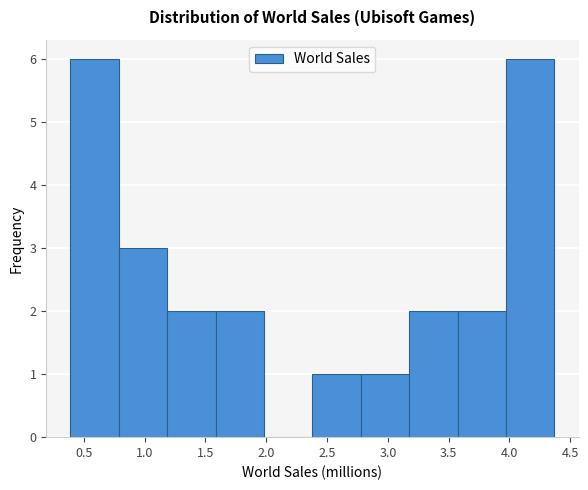

Reading left to right, list every bar in this chart as the range it spans on the x-axis followed by its height. Neither the bar edges nor the heights are printed on the chart, so give them approximately, as read against the axes.

0.40 to 0.80: 6
0.80 to 1.20: 3
1.20 to 1.60: 2
1.60 to 2.00: 2
2.00 to 2.40: 0
2.40 to 2.80: 1
2.80 to 3.20: 1
3.20 to 3.55: 2
3.55 to 3.95: 2
3.95 to 4.35: 6